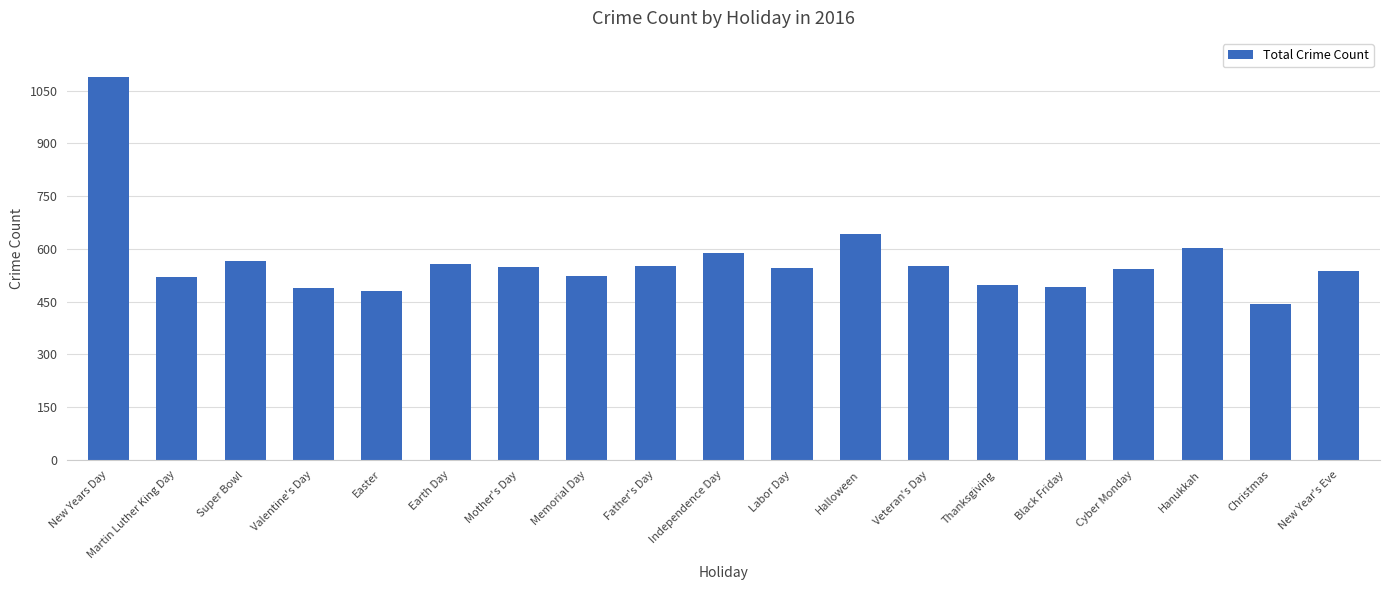

How many categories are shown in the chart?

19